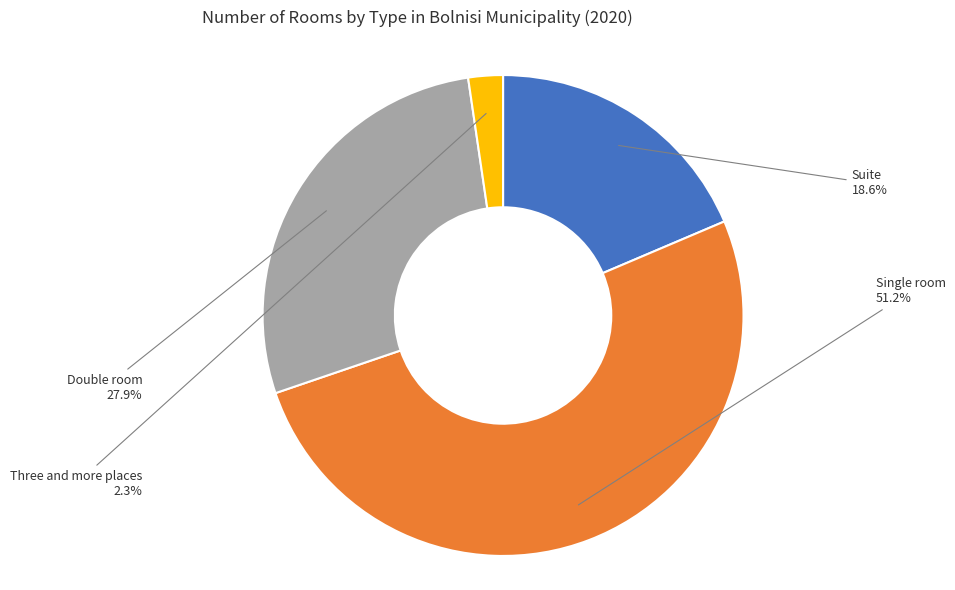

Is there any slice that represents more than half of the pie?

Yes